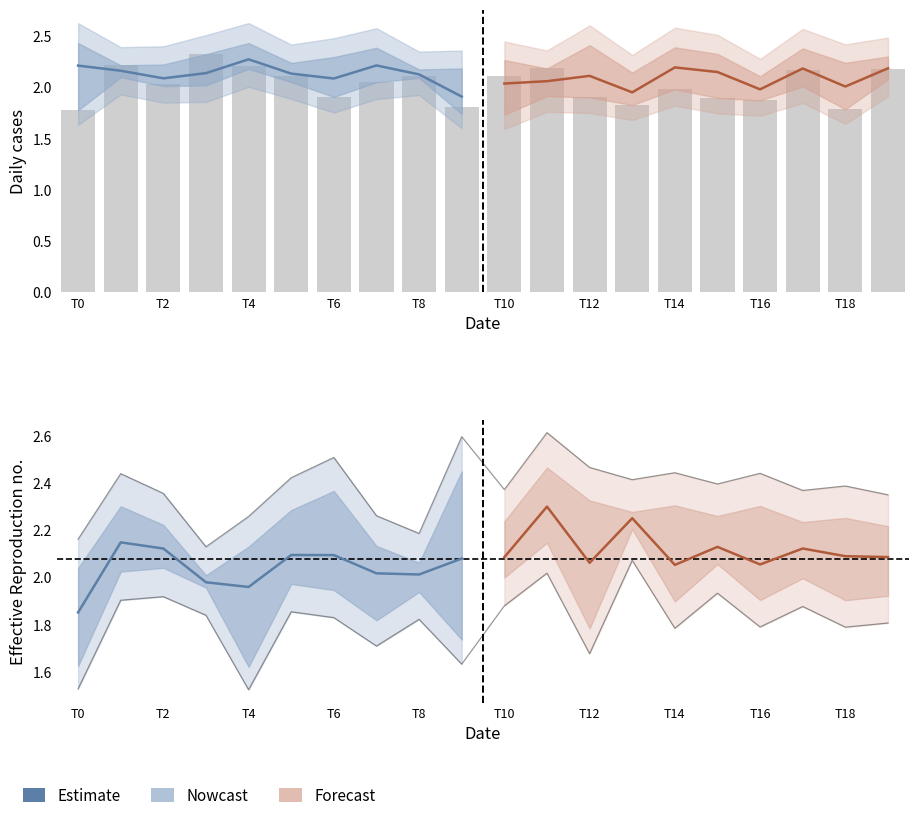

What is the value of the 9th bar from the left?

2.1